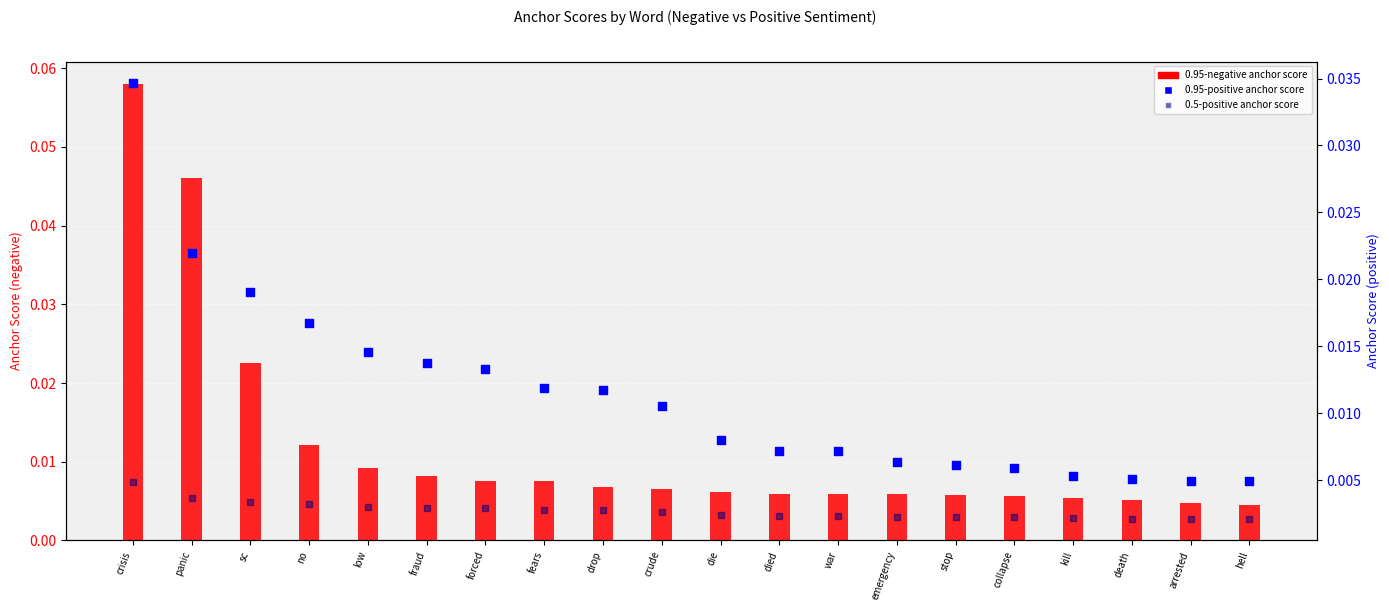

Which series contains the highest Y value?

0.95-negative